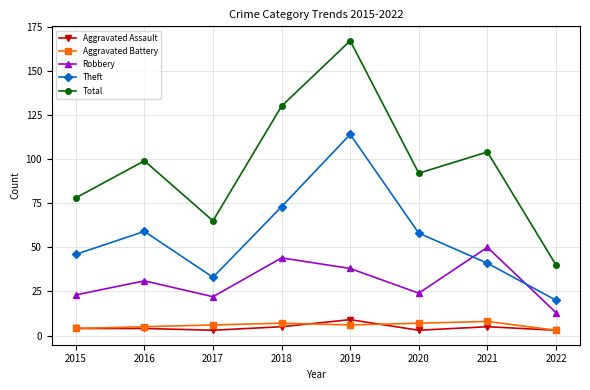

How many data points does each series have?

8